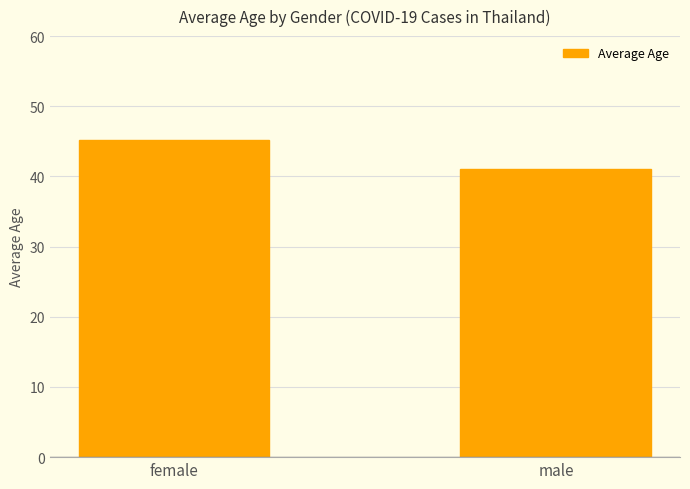

What is the approximate value at female?

45.2